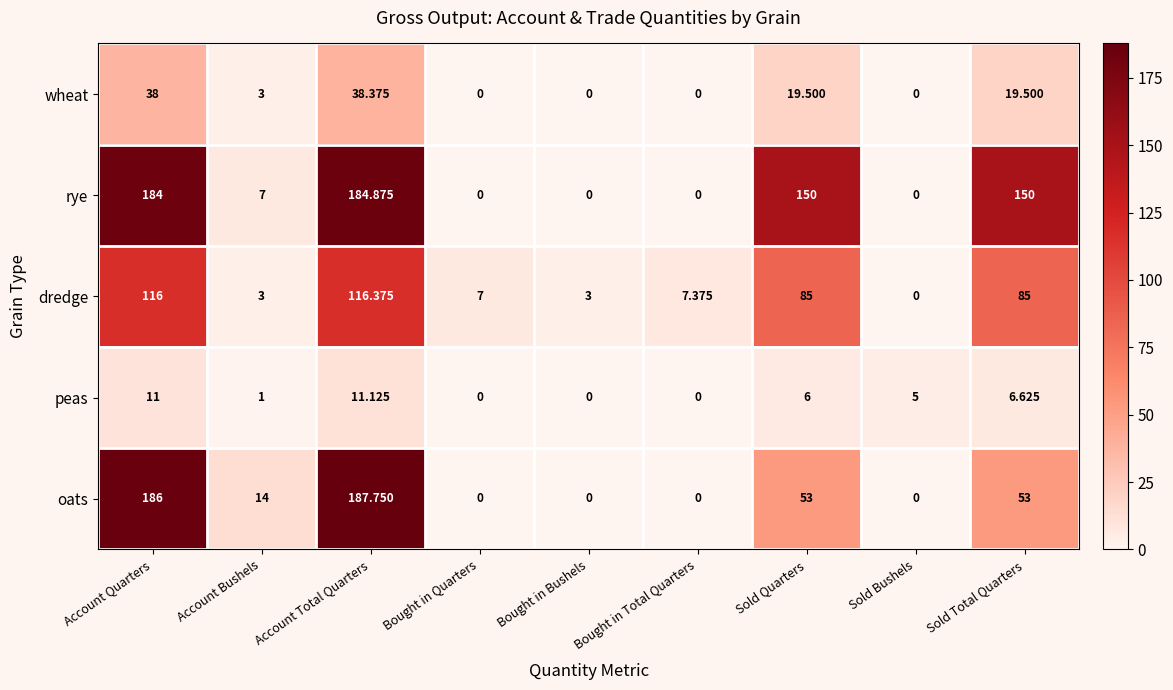

Which series has the widest spread of values?

oats